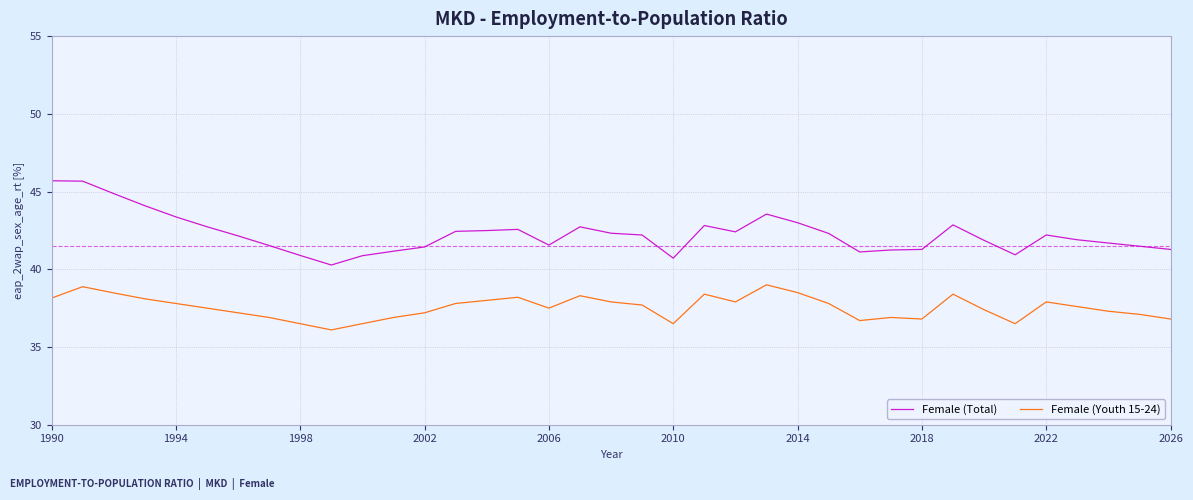

What is the difference between the maximum and minimum values in the Female (Youth 15-24) series?

2.9